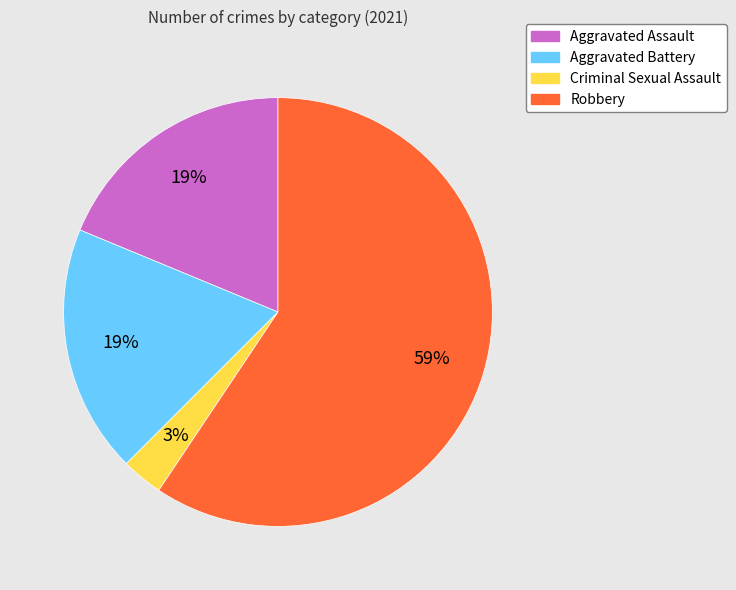

Which has a higher value, Aggravated Battery or Criminal Sexual Assault?

Aggravated Battery